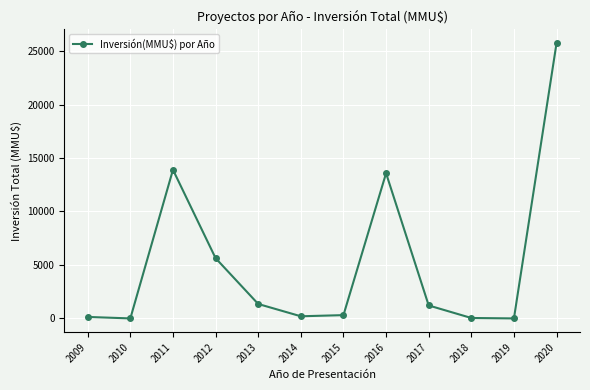

What is the greatest value displayed?

25750